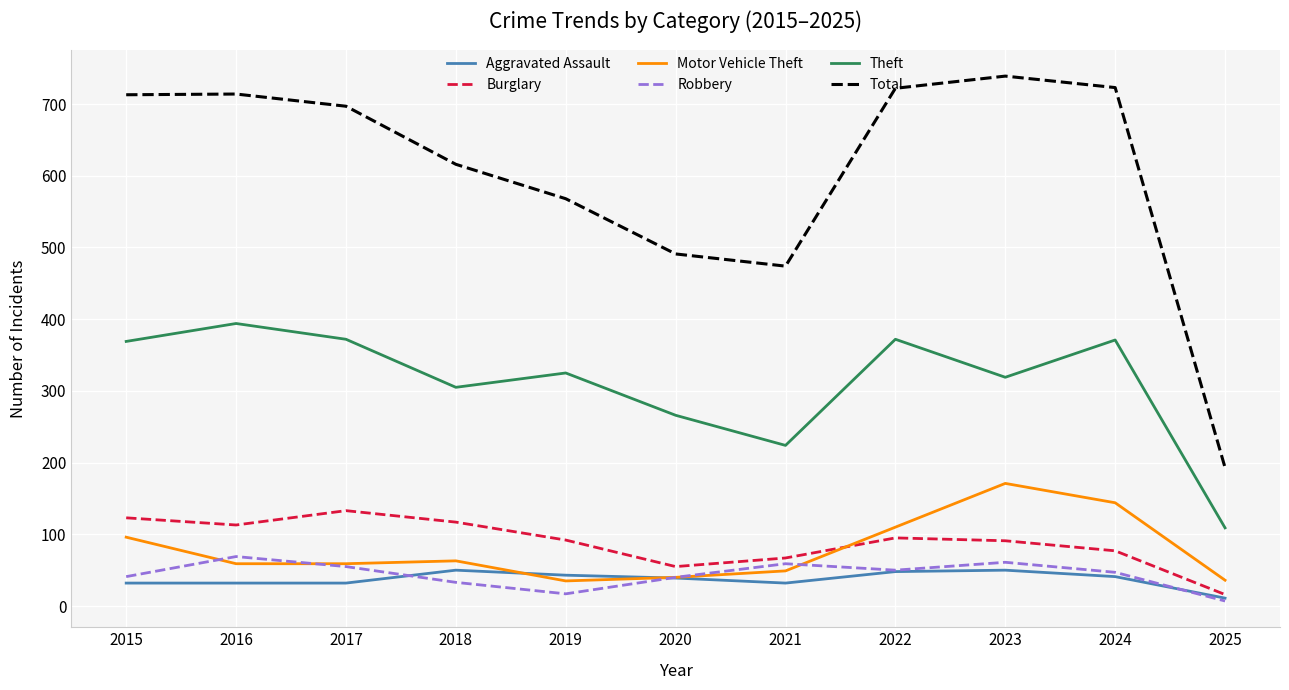

How many series are shown in this chart?

6